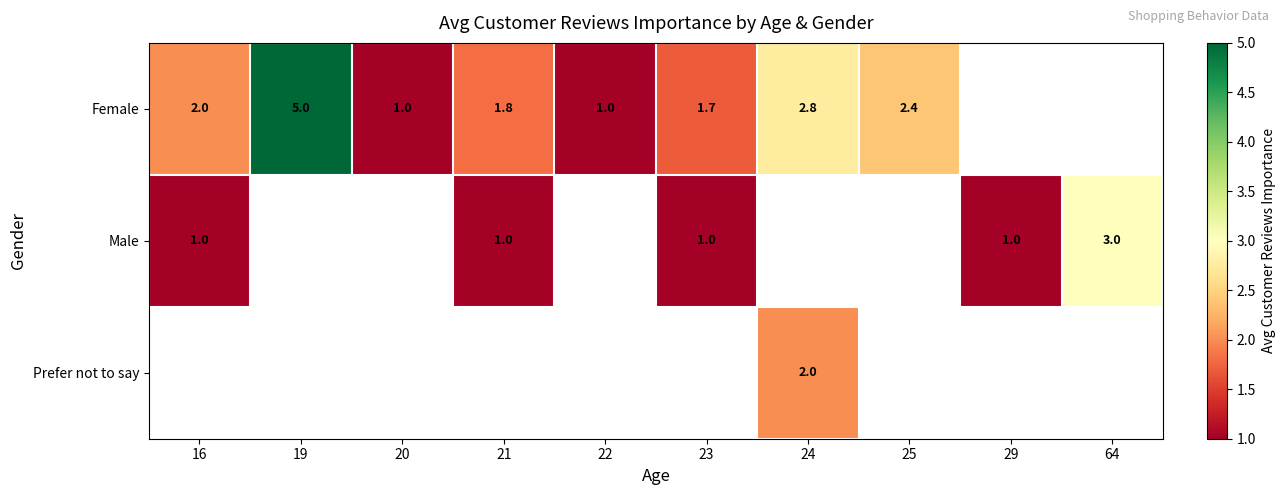

Is it true that Female equals 2.4 at 23?

False